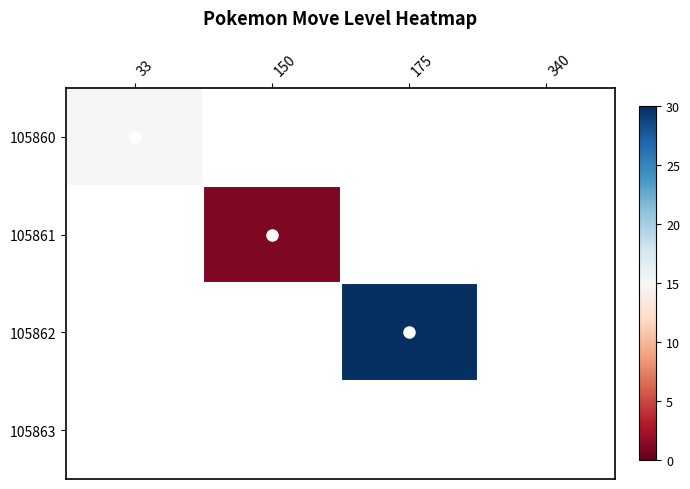

At which label does 105860 reach its peak?

33